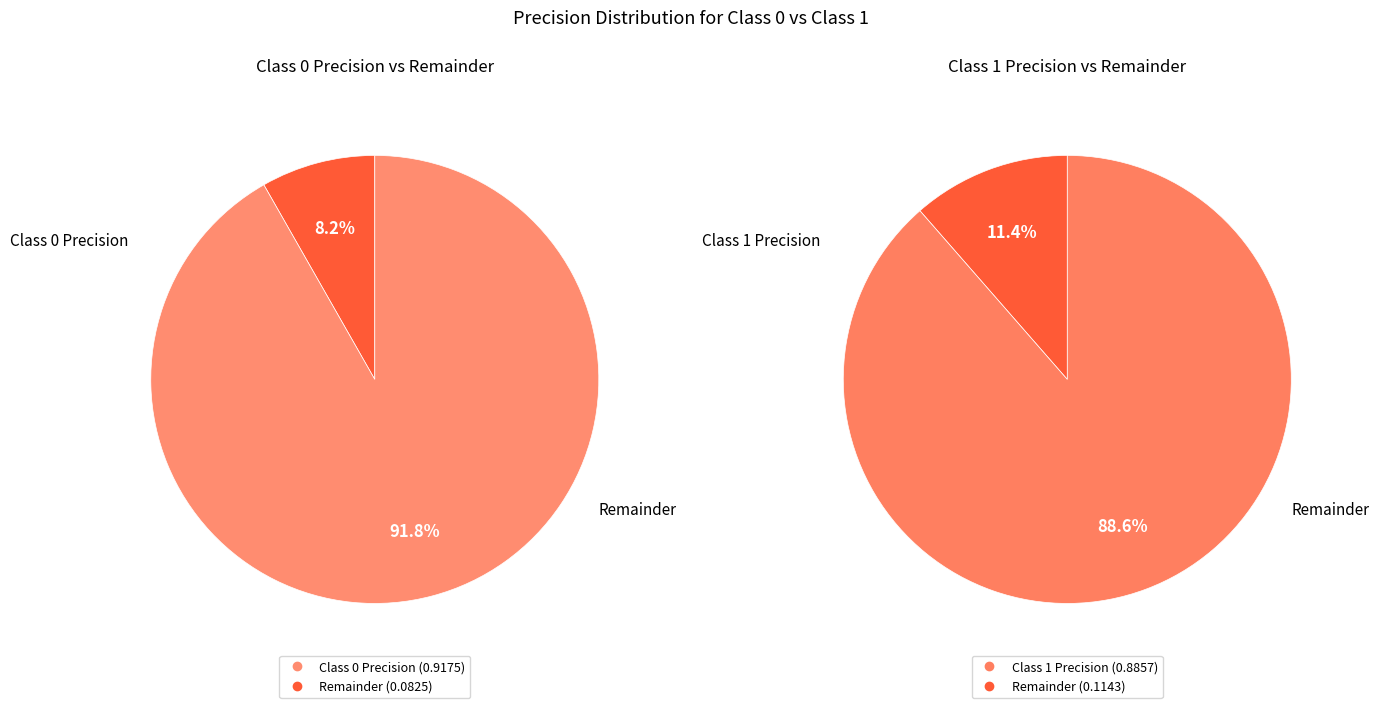

To the nearest percent, what is the combined percentage of 0 and 1?

100%